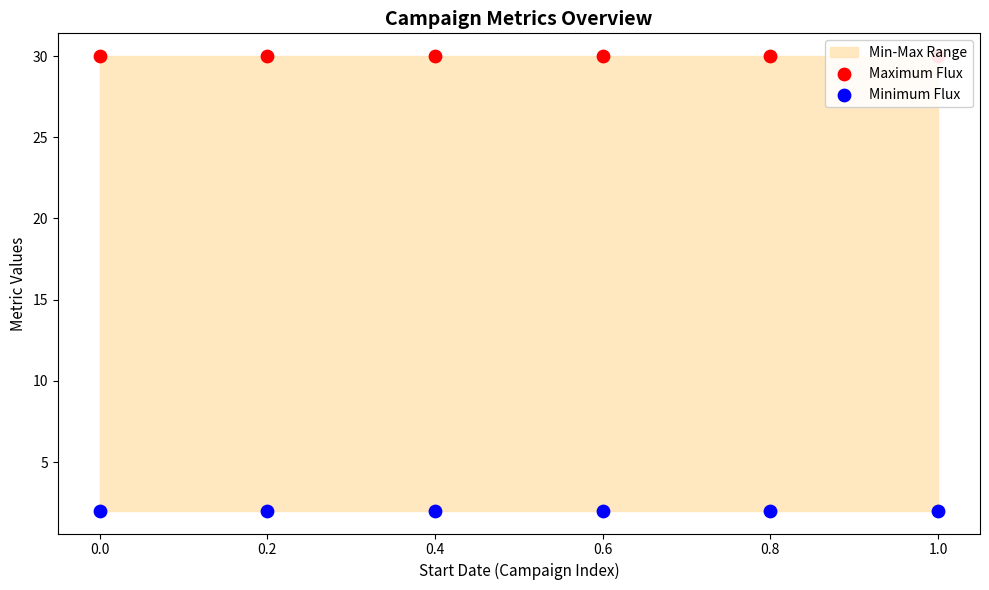

Which series contains the lowest Y value?

Minimum Flux